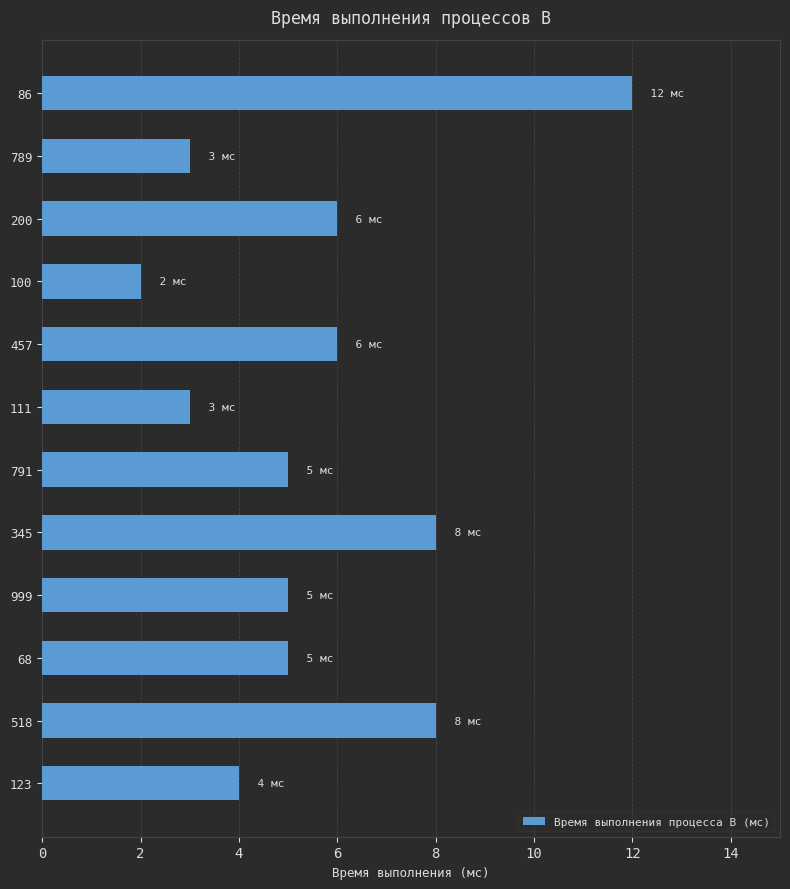

How many bars are there in total?

12